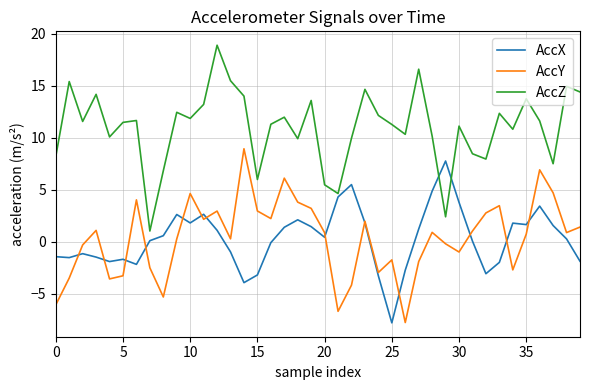

Rank the series by their maximum value, from lowest to highest.

AccX, AccY, AccZ